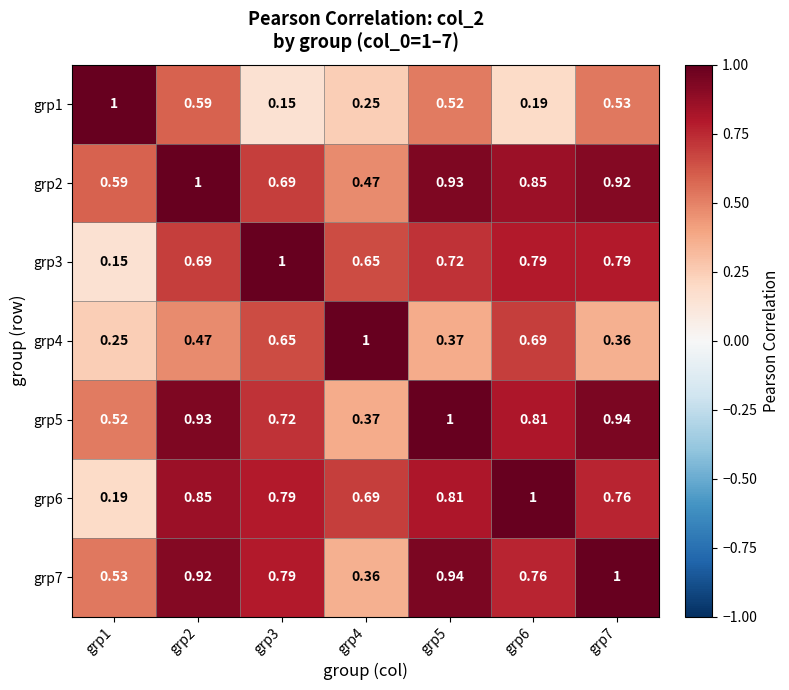

At how many categories does at least one series exceed 0?

7